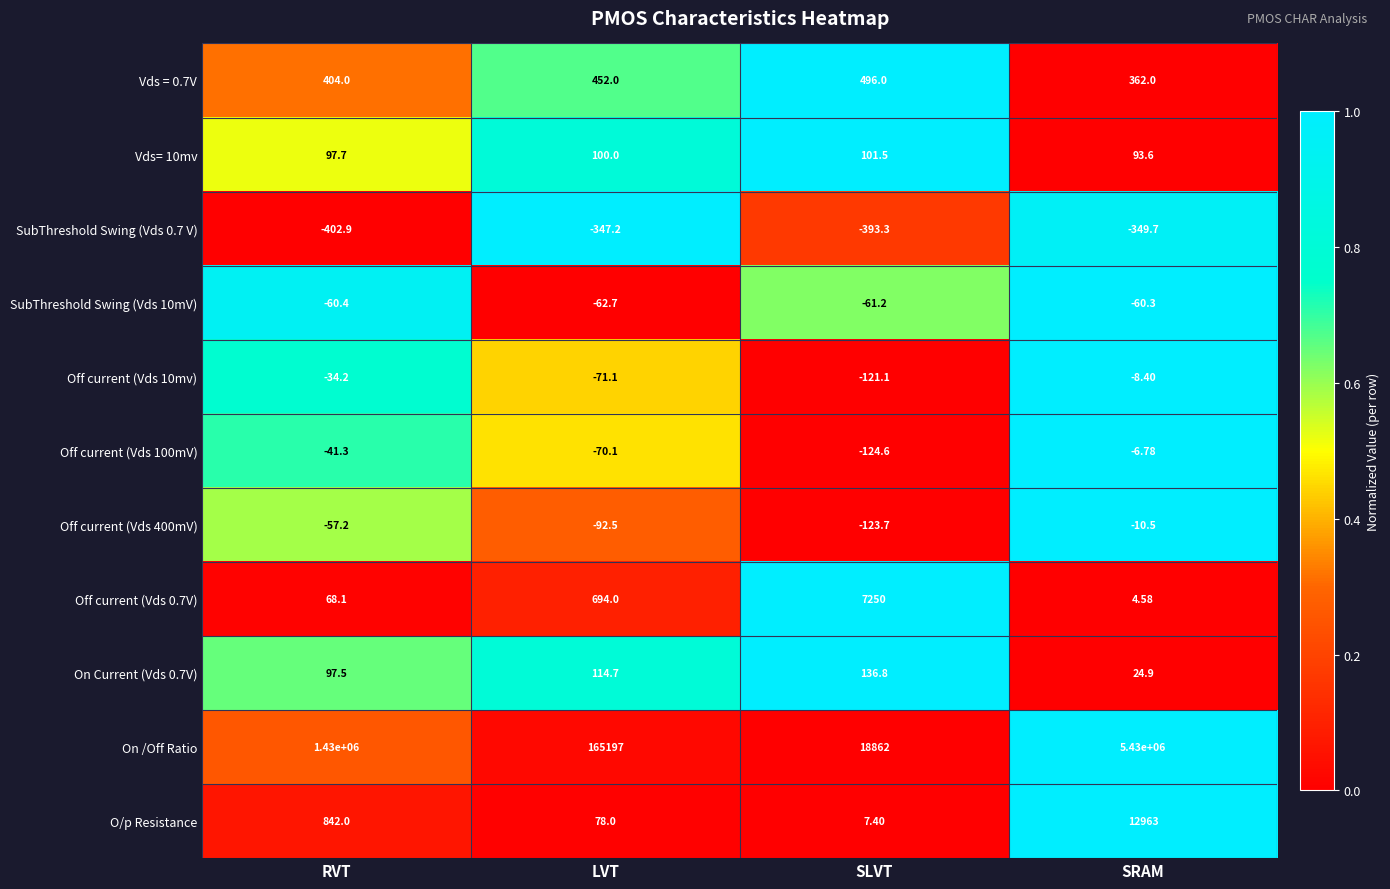

What is the spread (max minus min) of values at LVT?

165544.2